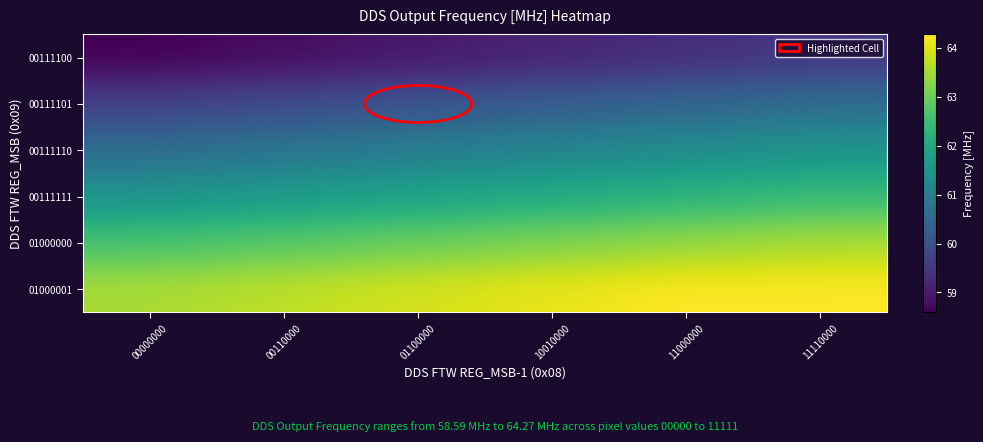

Rank the series by their average value, from highest to lowest.

01000001, 01000000, 00111111, 00111110, 00111101, 00111100